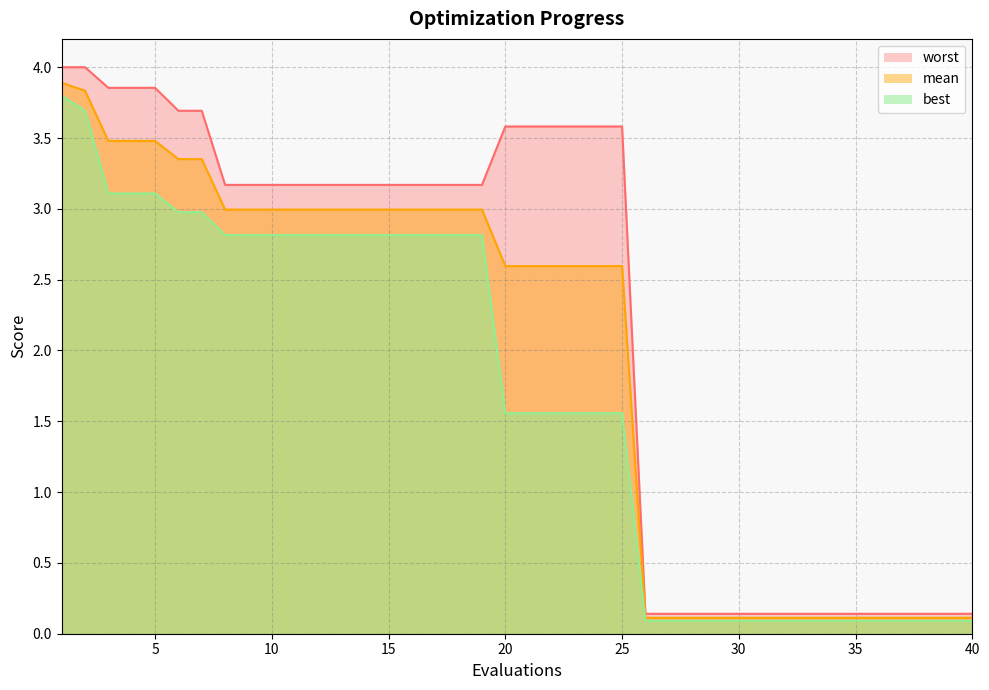

True or false: mean has more than 2 interior local peaks.

False